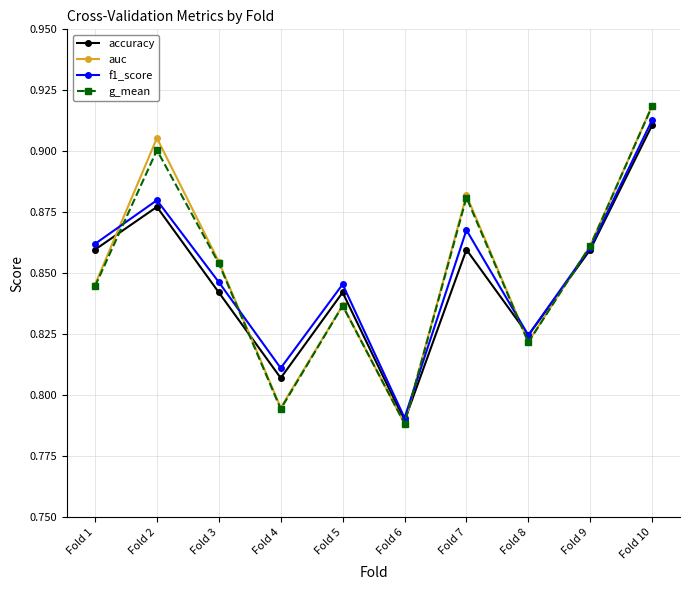

Is the value of g_mean at Fold 6 greater than the value of f1_score at Fold 2?

No